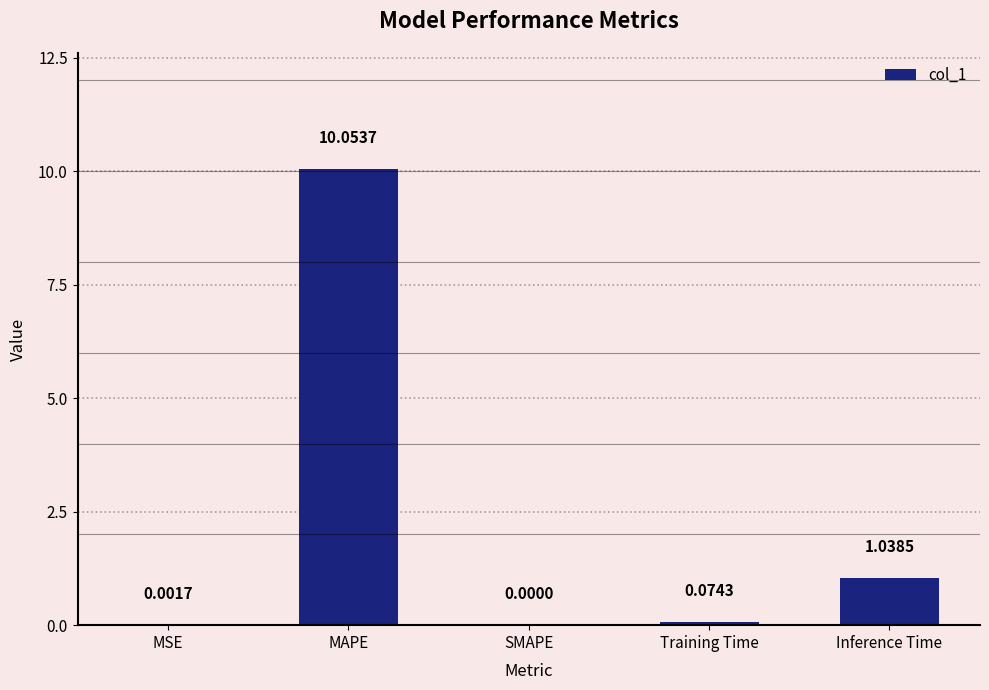

Where is the data nearest to the value 5?

Inference Time